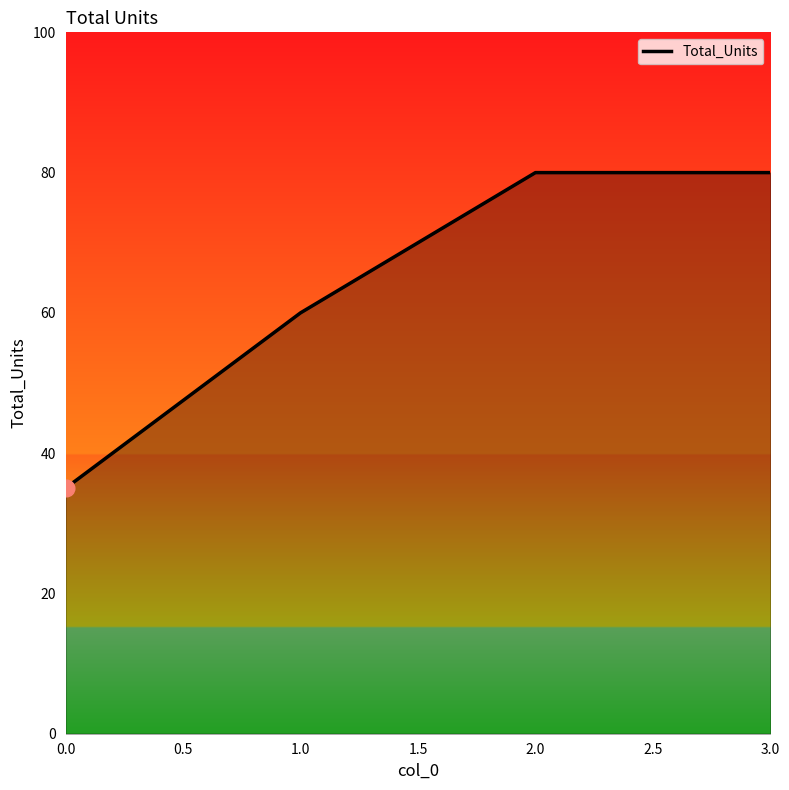

What position from the left is 3.0?

4